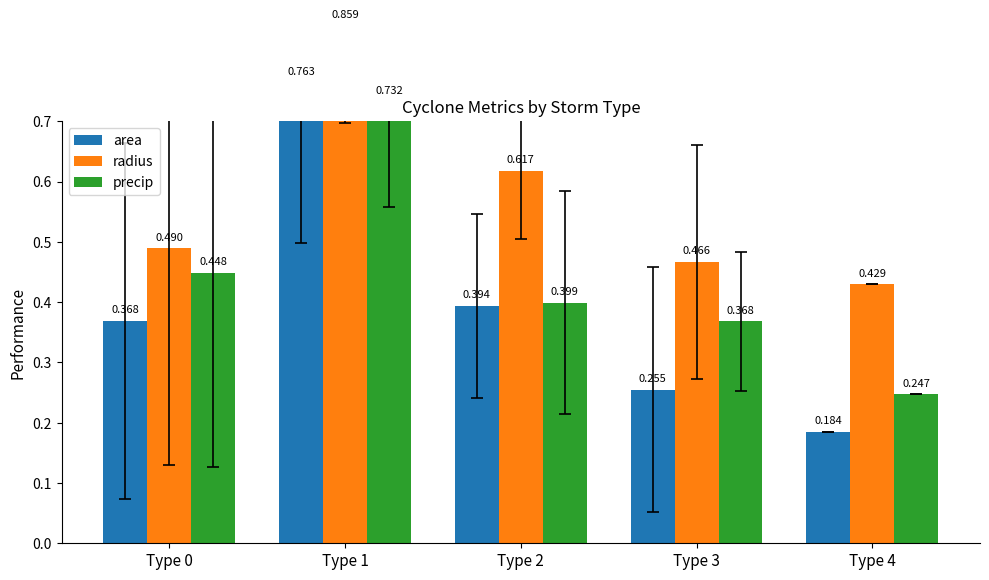

What are all the series names shown in the legend?

area, radius, precip